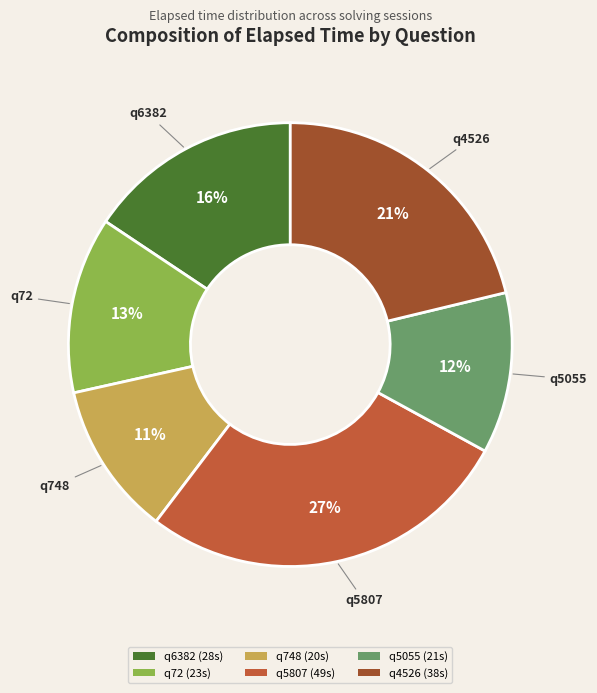

Is there any slice that represents more than half of the pie?

No